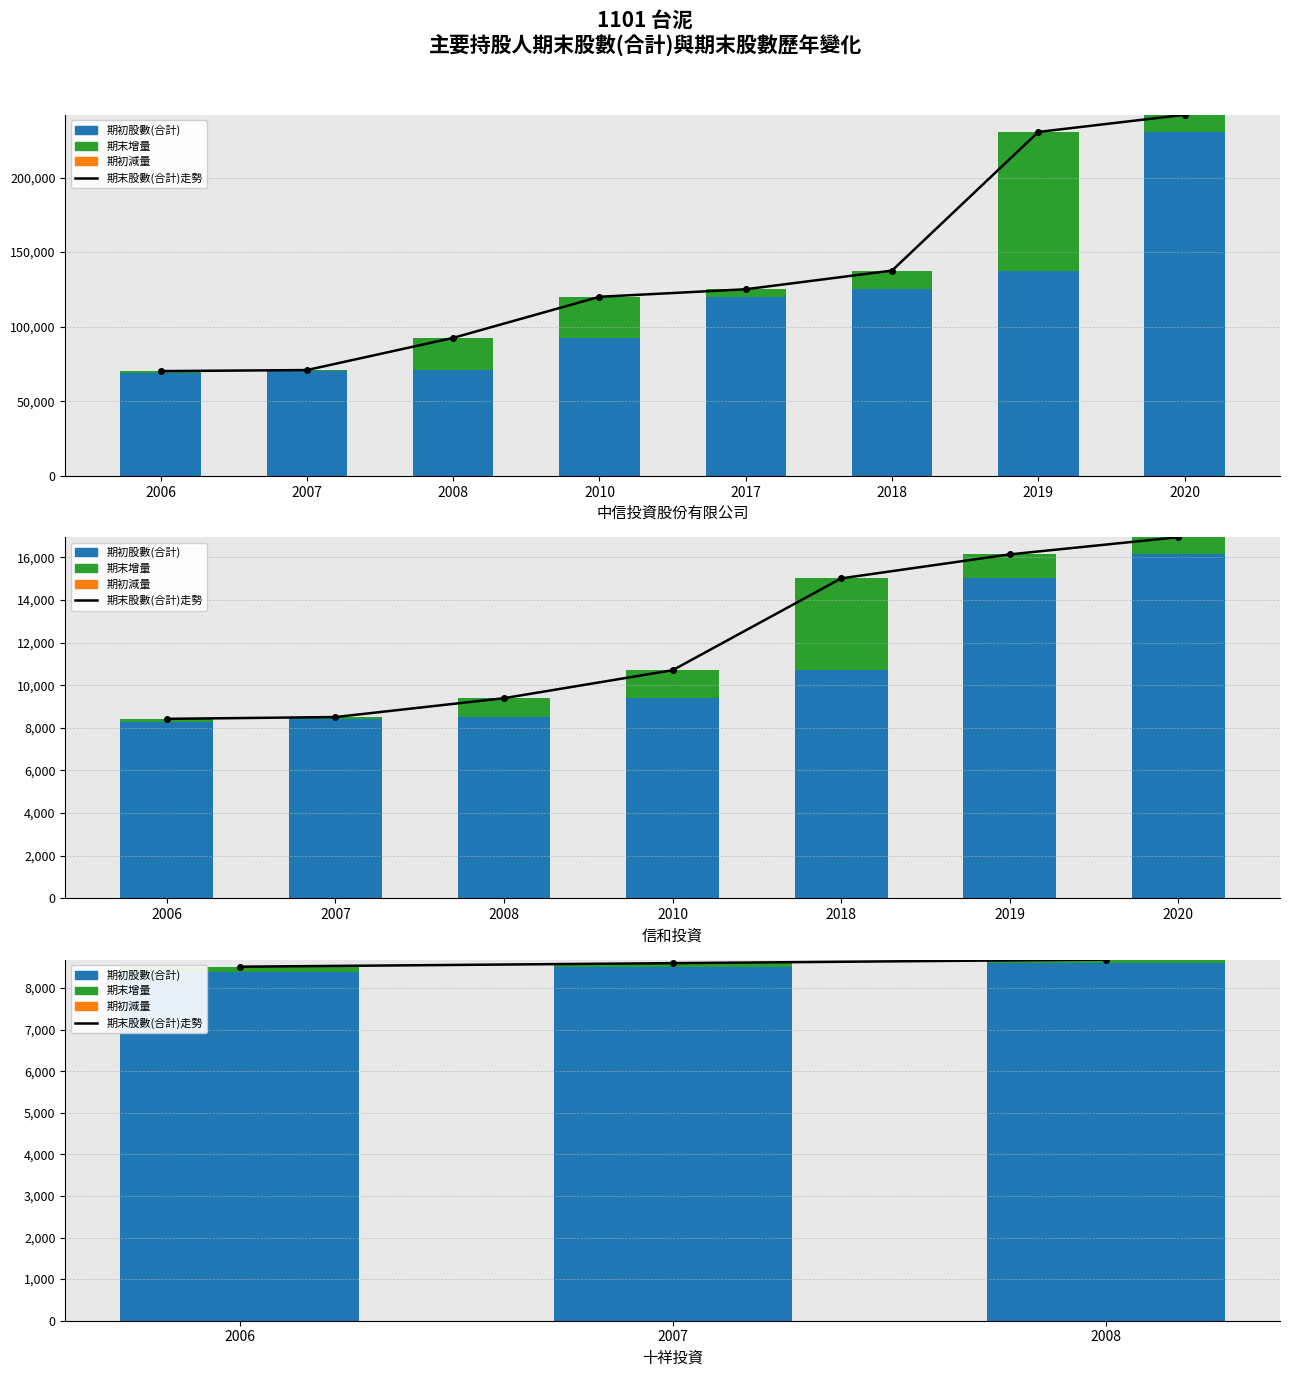

What is the difference between the highest and lowest values at 2006?

8511